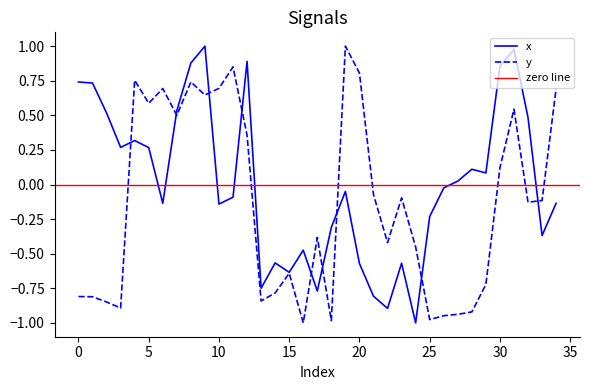

What is the difference between the maximum and second lowest values in the x series?

1.9